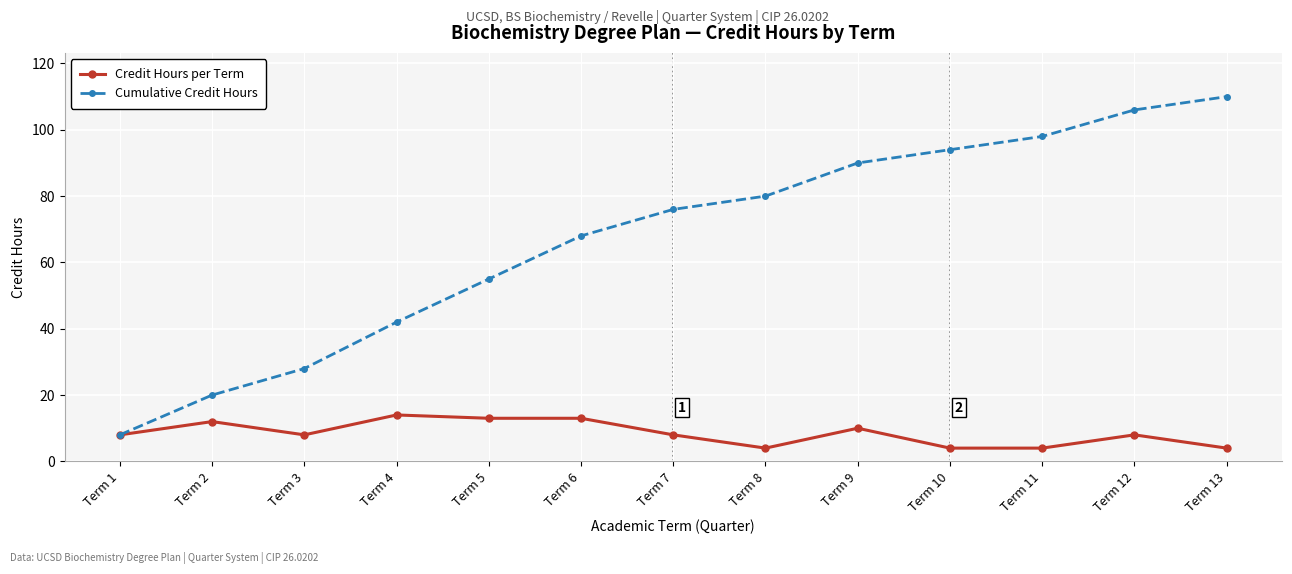

The value of Credit Hours per Term at Term 4 is 20. True or false?

False